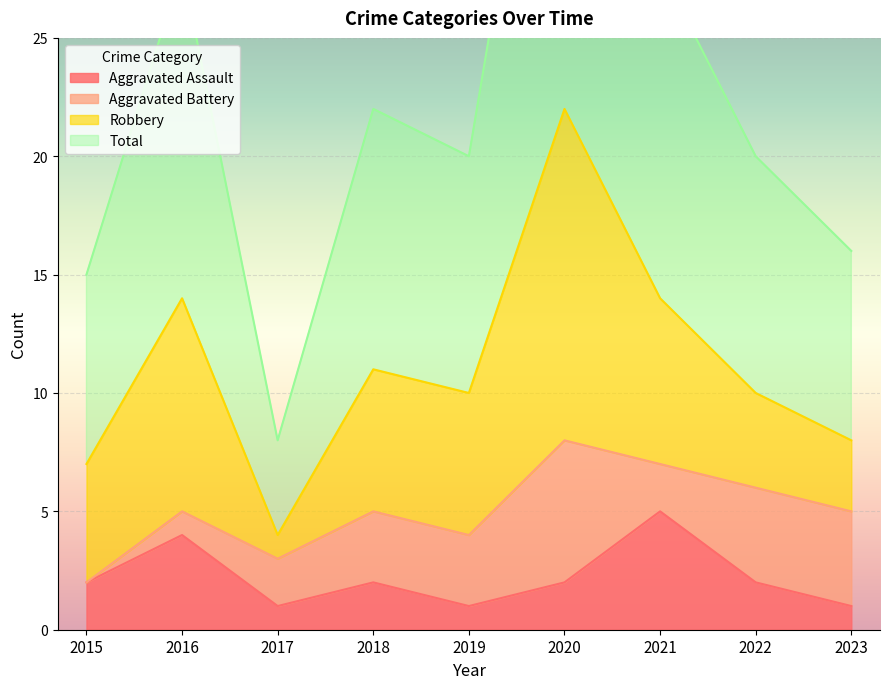

True or false: Aggravated Assault has a value of 4 at 2016.

True